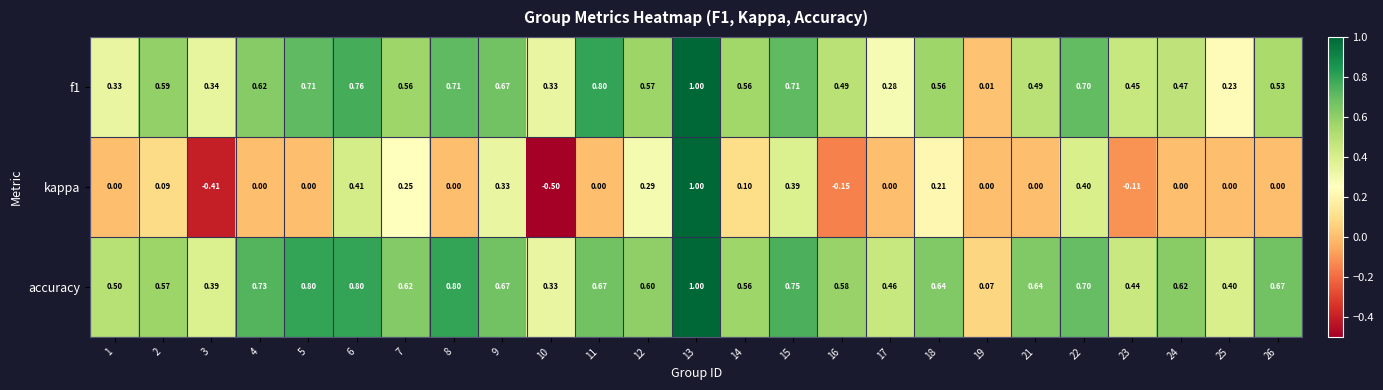

Is the value of f1 at 24 greater than the value of accuracy at 15?

No